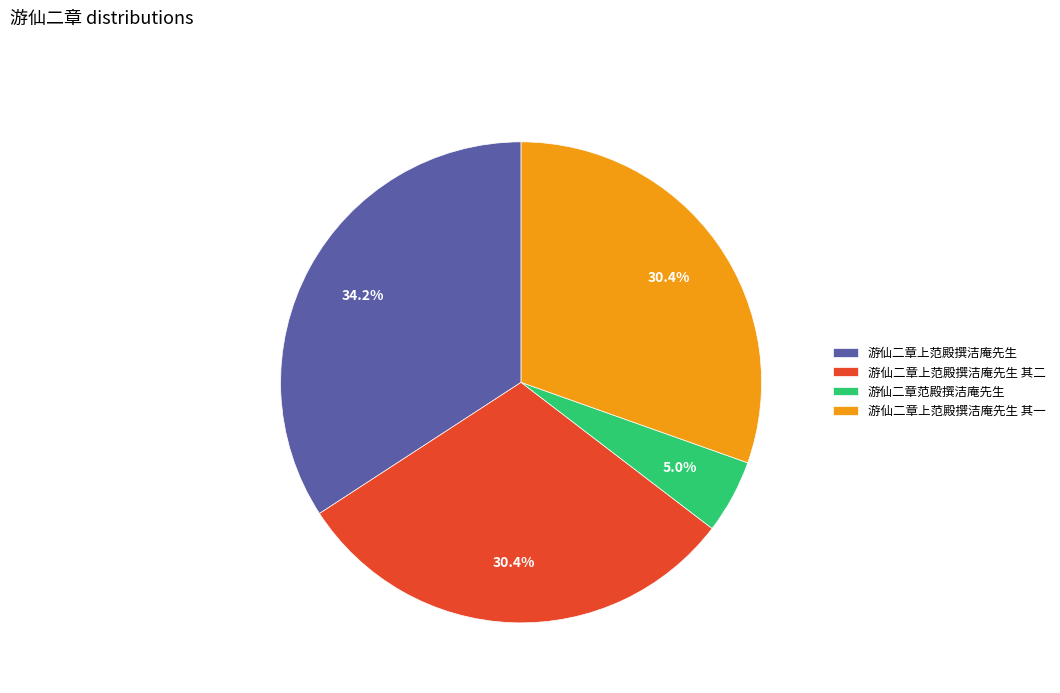

What is the ratio of the value at 游仙二章上范殿撰洁庵先生 其一 to the value at 游仙二章范殿撰洁庵先生?

6.1